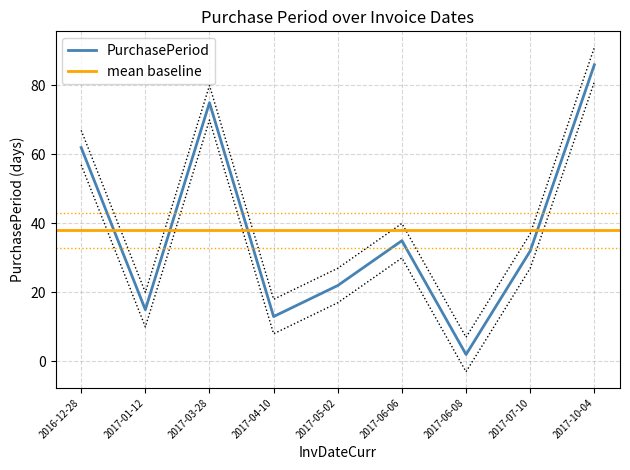

The chart shows a value of 105 at 2016-12-28. True or false?

False